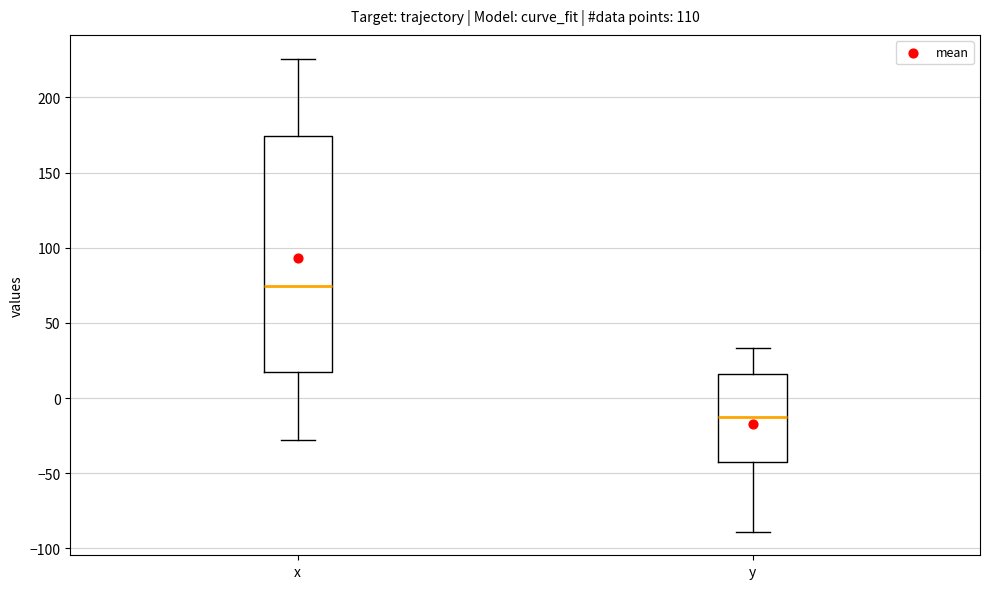

Which box is the tallest, from its lower edge to its upper edge?

x